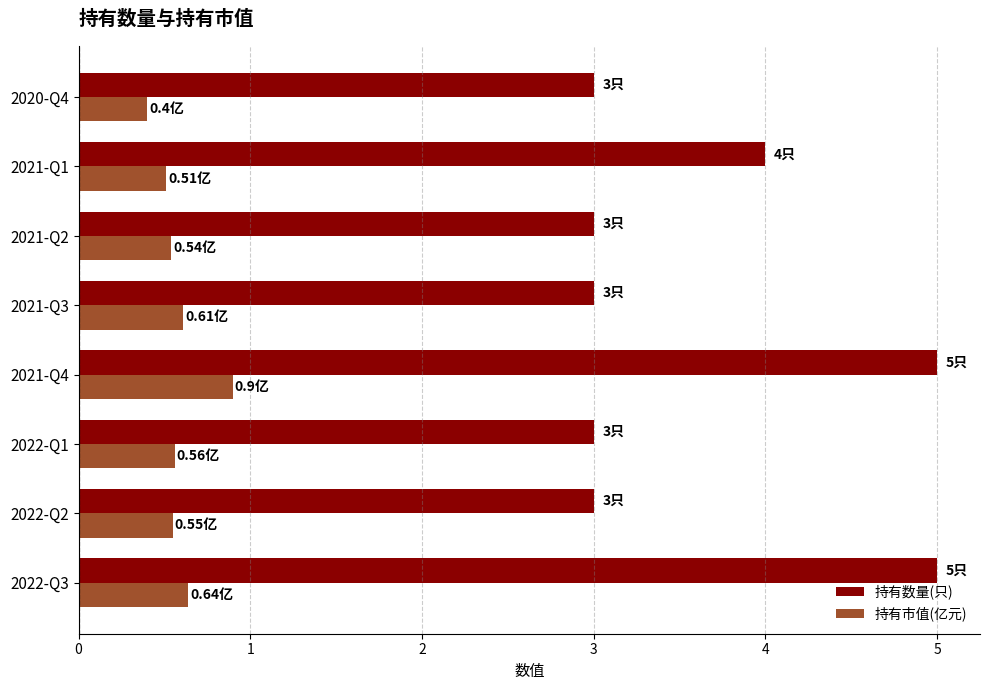

Rank the series by their maximum value, from highest to lowest.

持有数量(只), 持有市值(亿元)